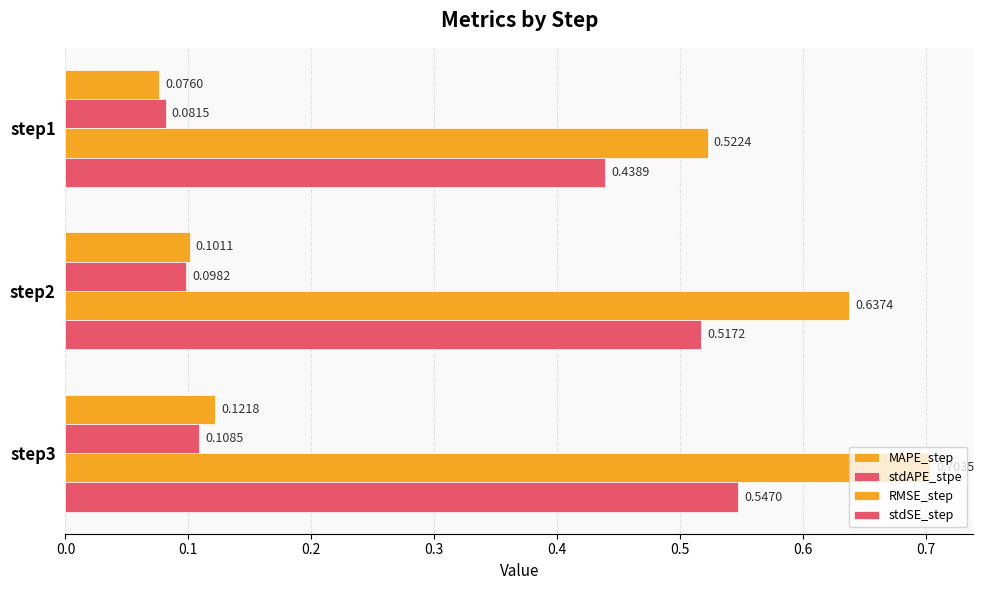

How many categories are shown in the chart?

3